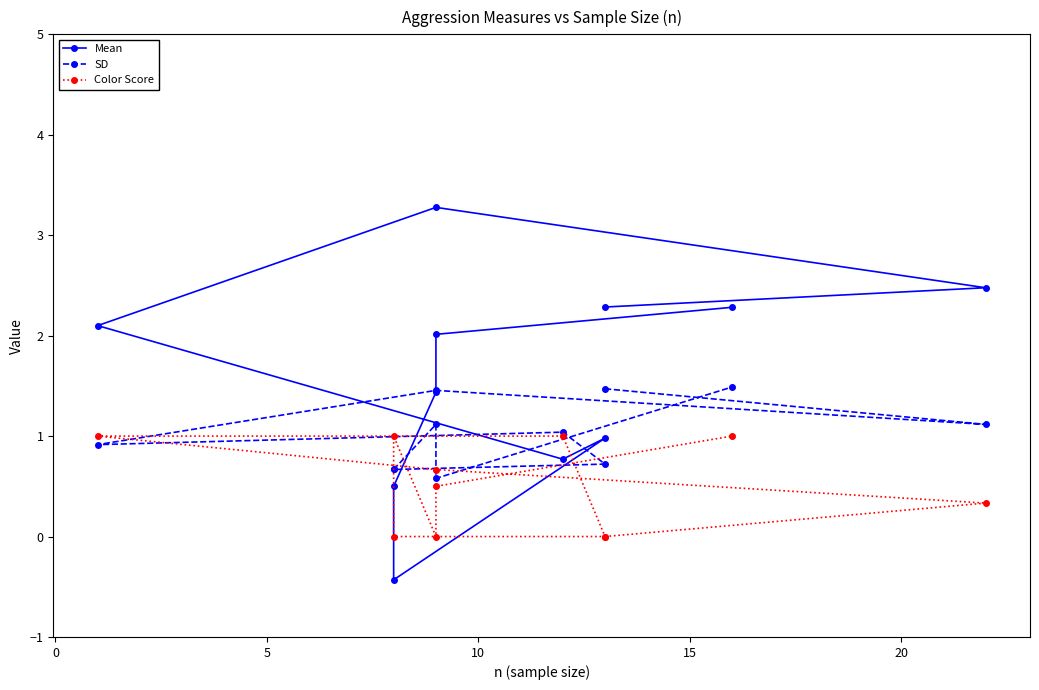

Which series has the widest spread of values?

Mean